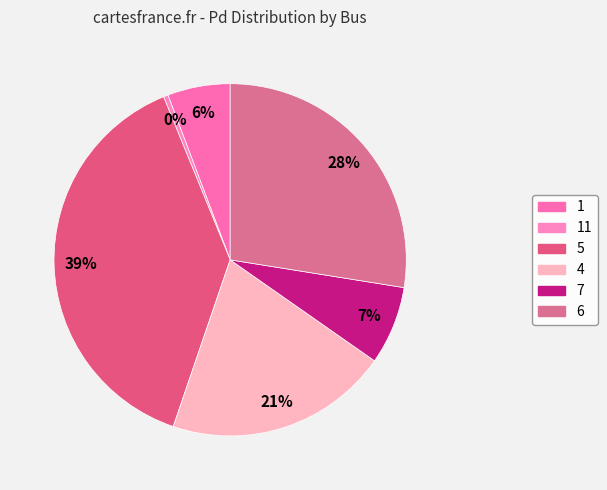

Is it true that 7 is 1% of the pie?

False